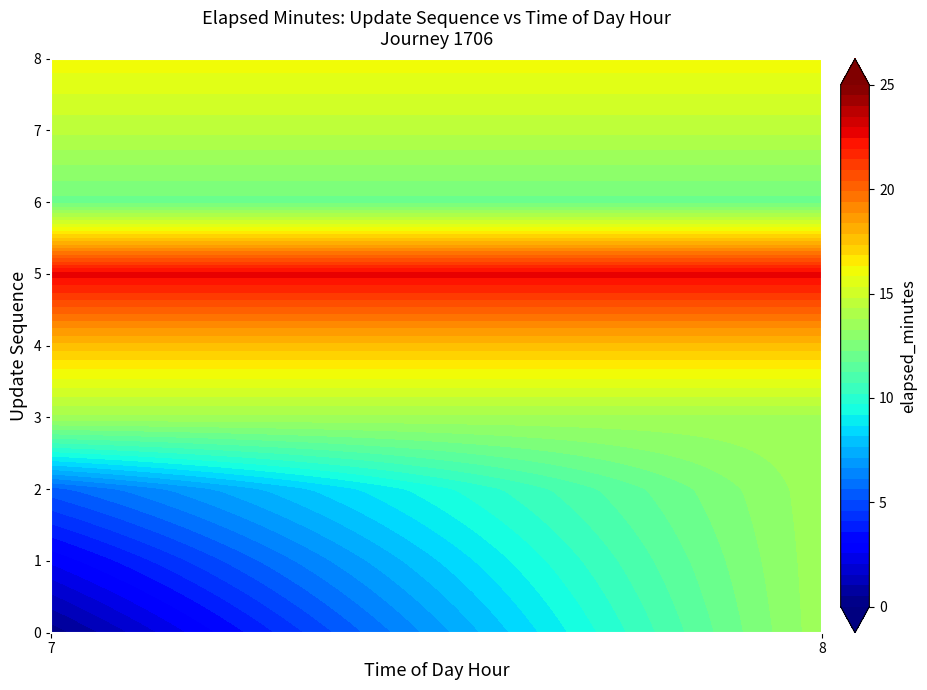

What is the difference between the maximum and minimum values in the 1 series?

11.0